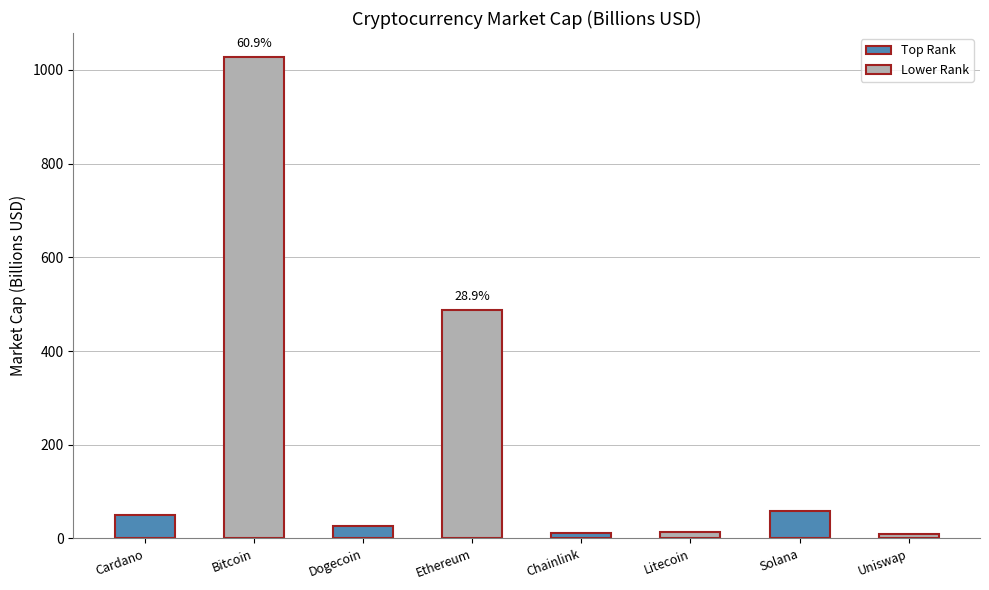

Between Ethereum and Dogecoin, which is larger?

Ethereum